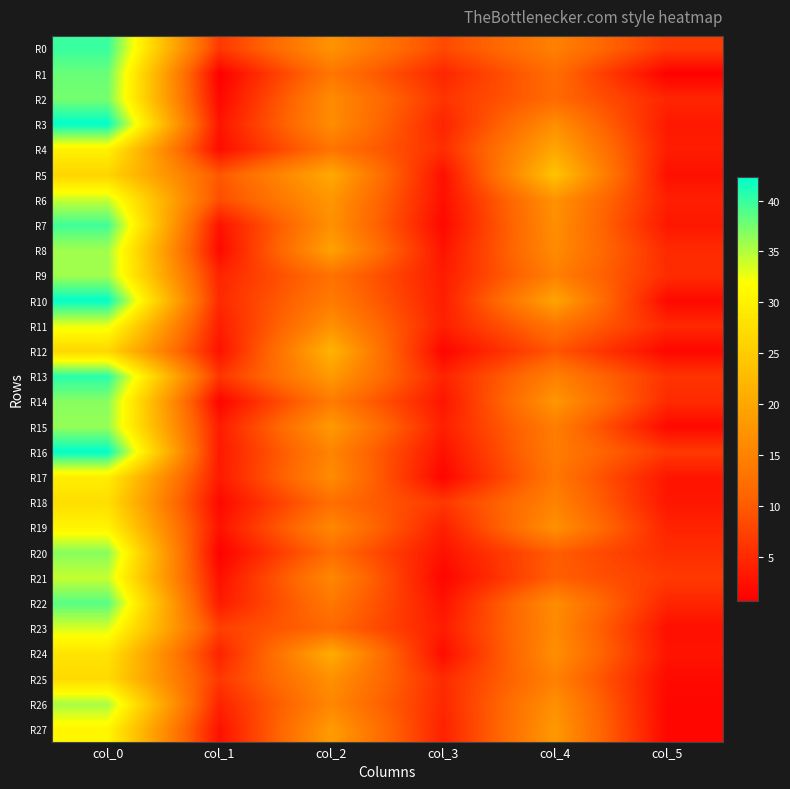

What is the greatest value displayed?

42.3